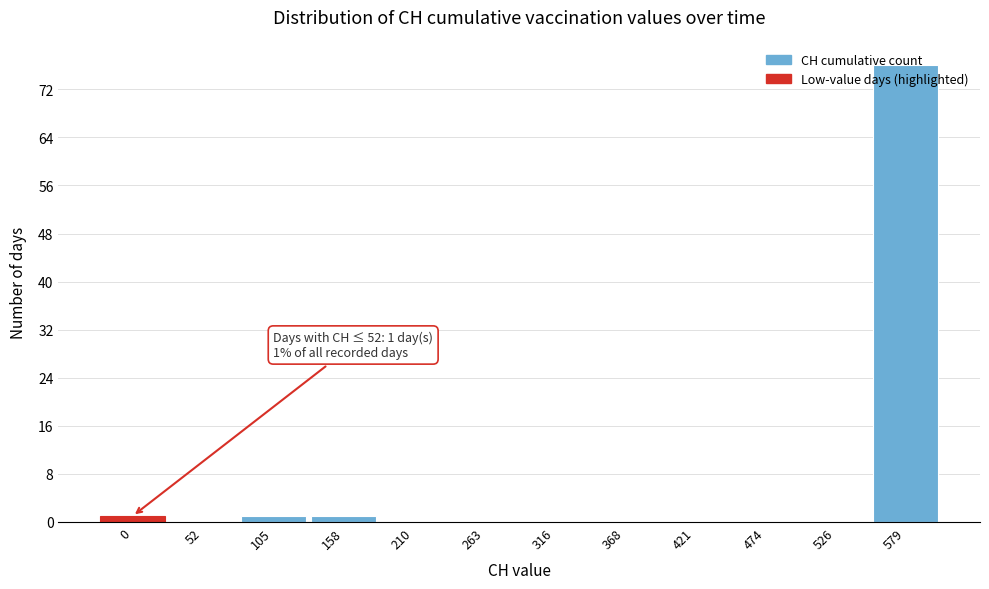

What is the change in value from 526 to 579?

+76